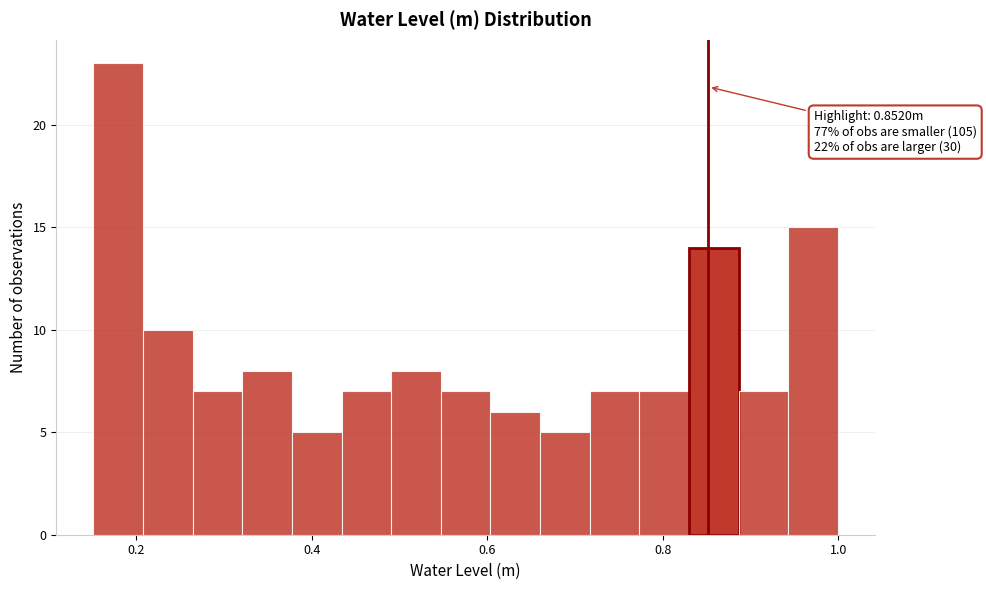

Around what value on the x-axis is the tallest bar? Give the approximate position of its centre, as read against the axis.

0.18